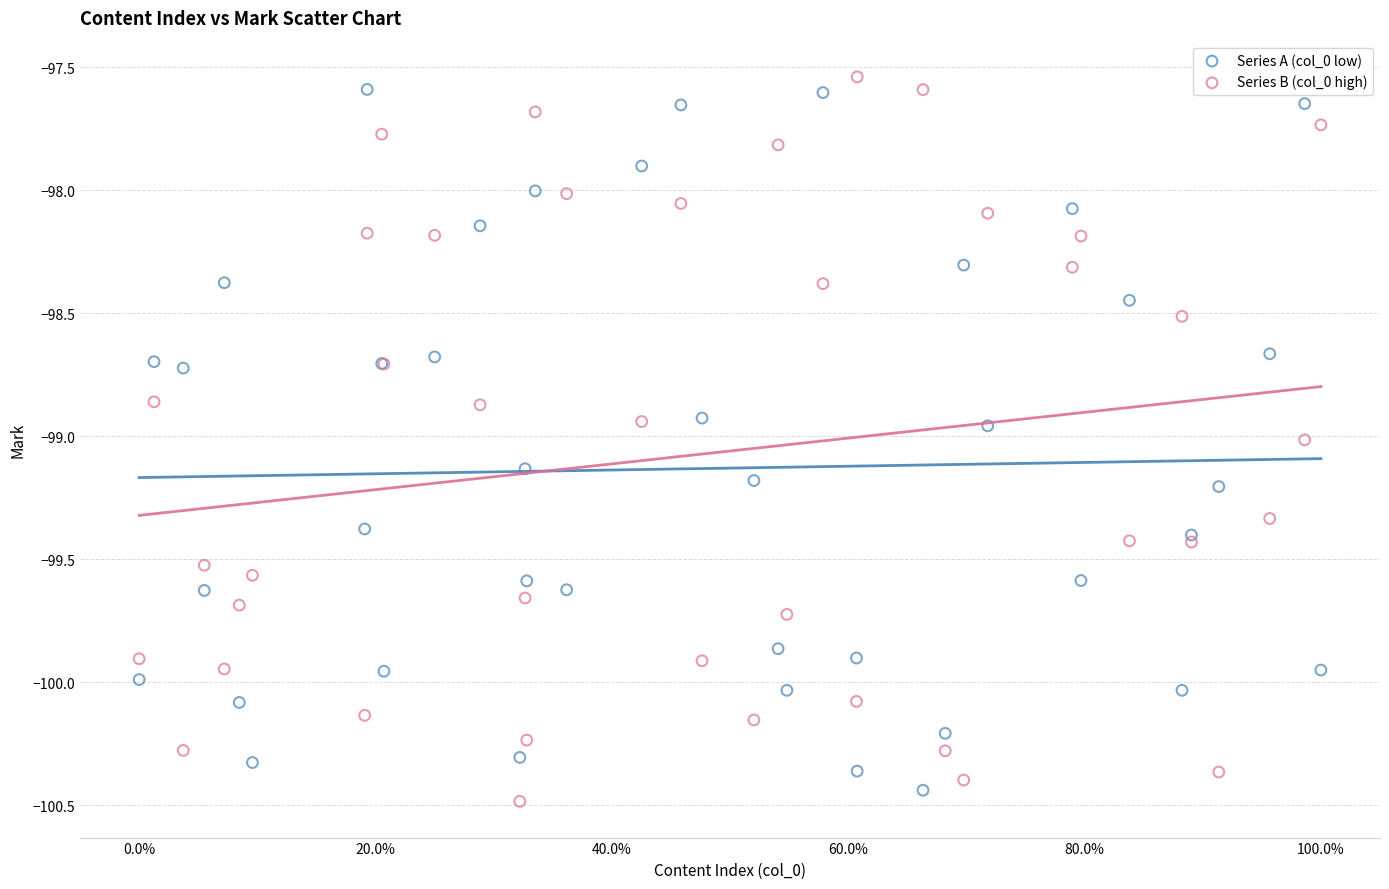

Which series reaches the maximum Y coordinate?

Series B (col_0 high)